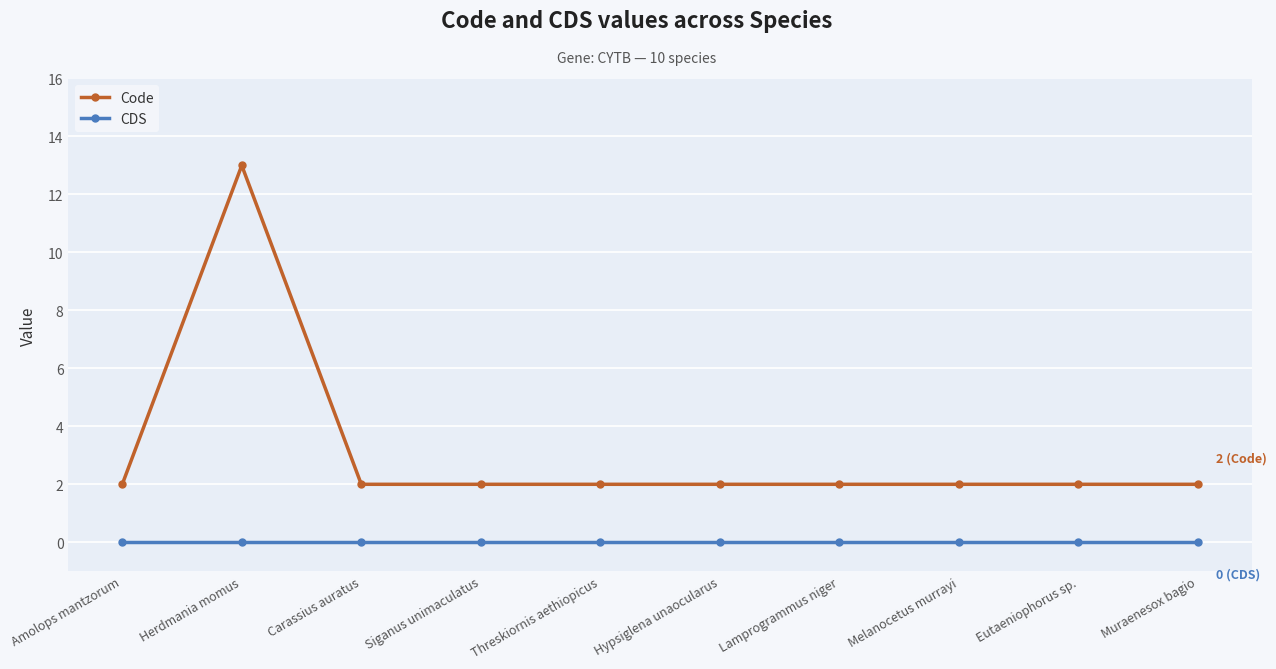

Is the value of CDS at Eutaeniophorus sp. greater than the value of Code at Eutaeniophorus sp.?

No